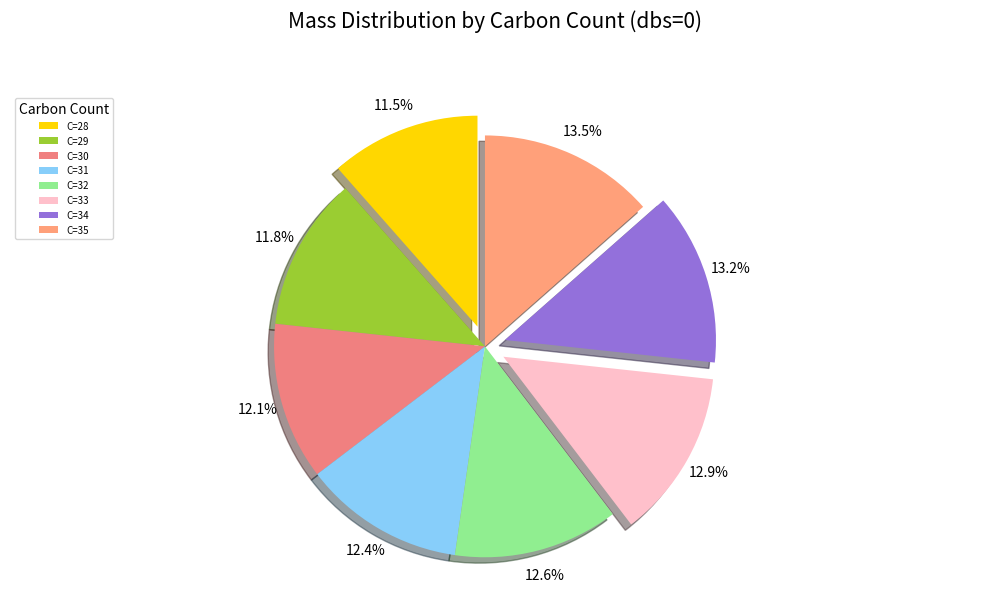

What percentage is the C=34 slice, to the nearest percent?

13%